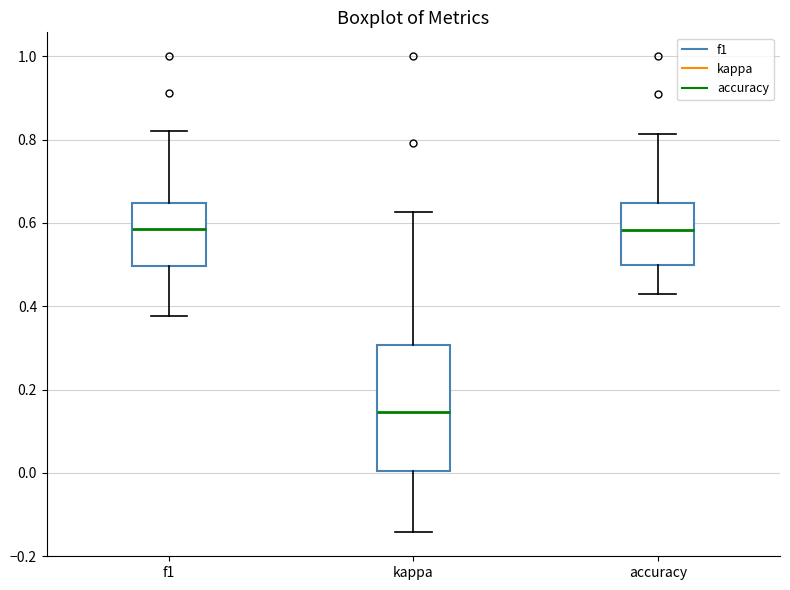

Reading left to right, transcribe this box plot: for each box, give where its median line is, the range the box spans, and where its two whiskers end, as read against the y-axis. The values are not printed on the chart, so give them approximately, as read against the axis.

f1: median 0.58, box 0.50 to 0.64, whiskers 0.38 to 0.82
kappa: median 0.14, box 0.00 to 0.30, whiskers -0.14 to 0.62
accuracy: median 0.58, box 0.50 to 0.64, whiskers 0.42 to 0.82